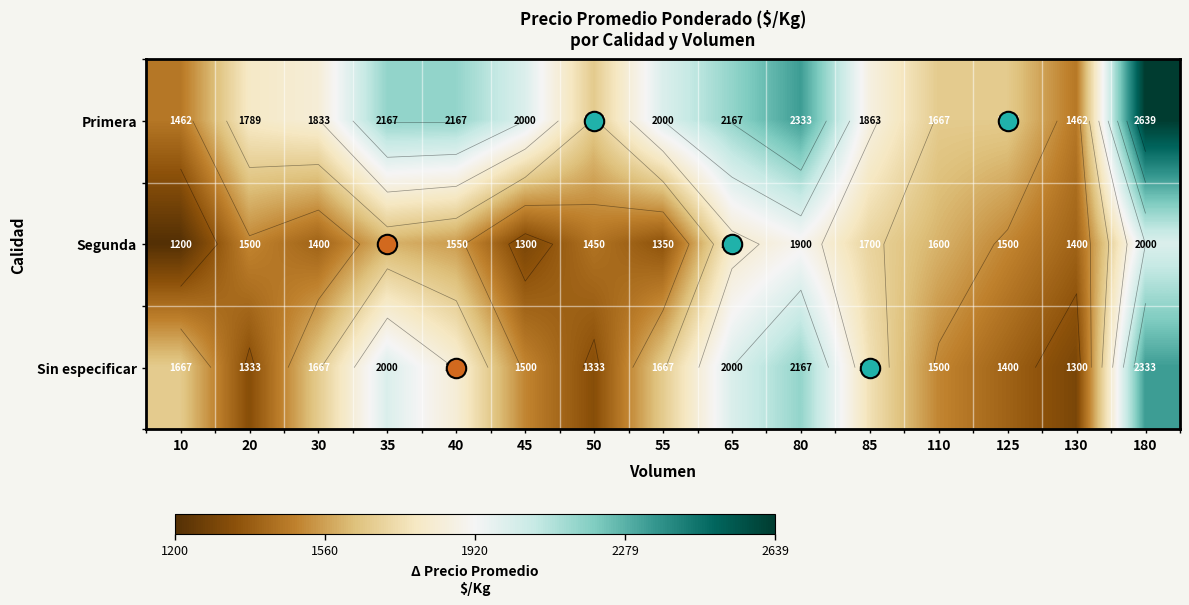

Between 45 and 130, which series saw the biggest shift?

Primera